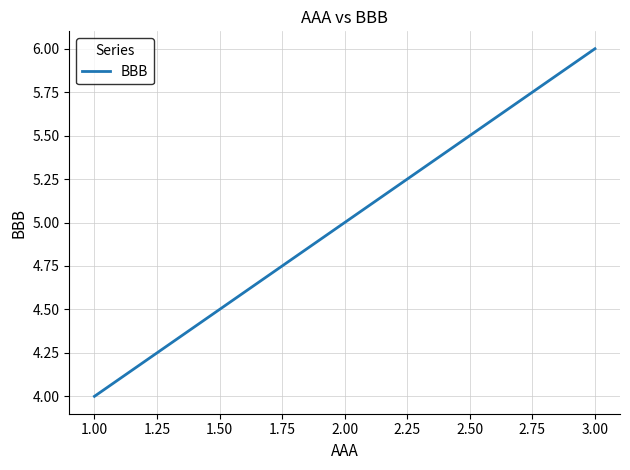

Count the number of categories in the chart.

3